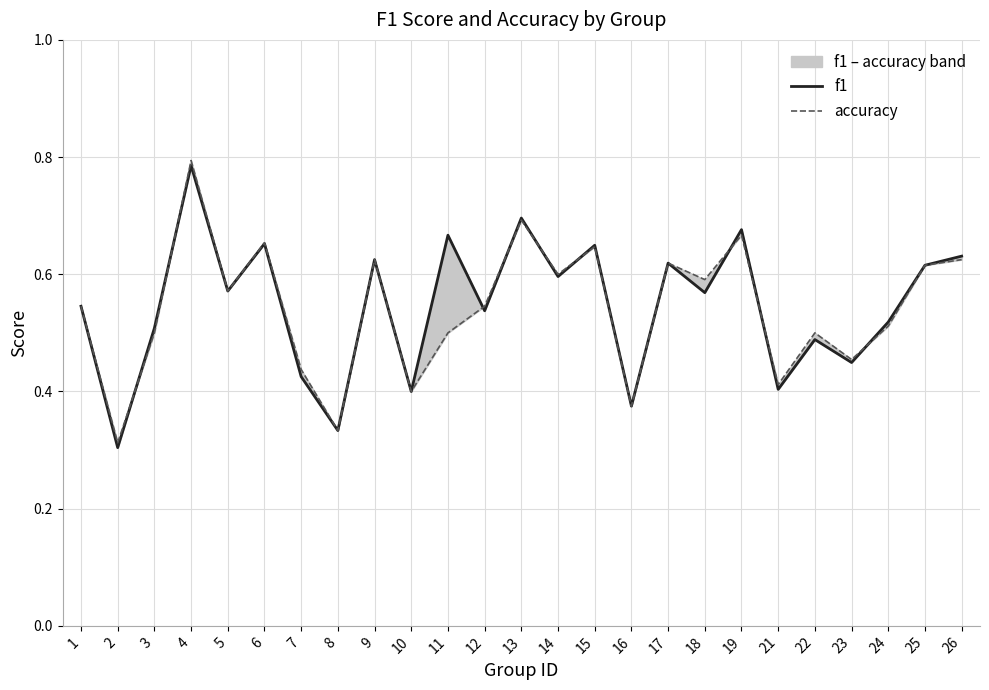

What is the average value of the accuracy series?

0.5